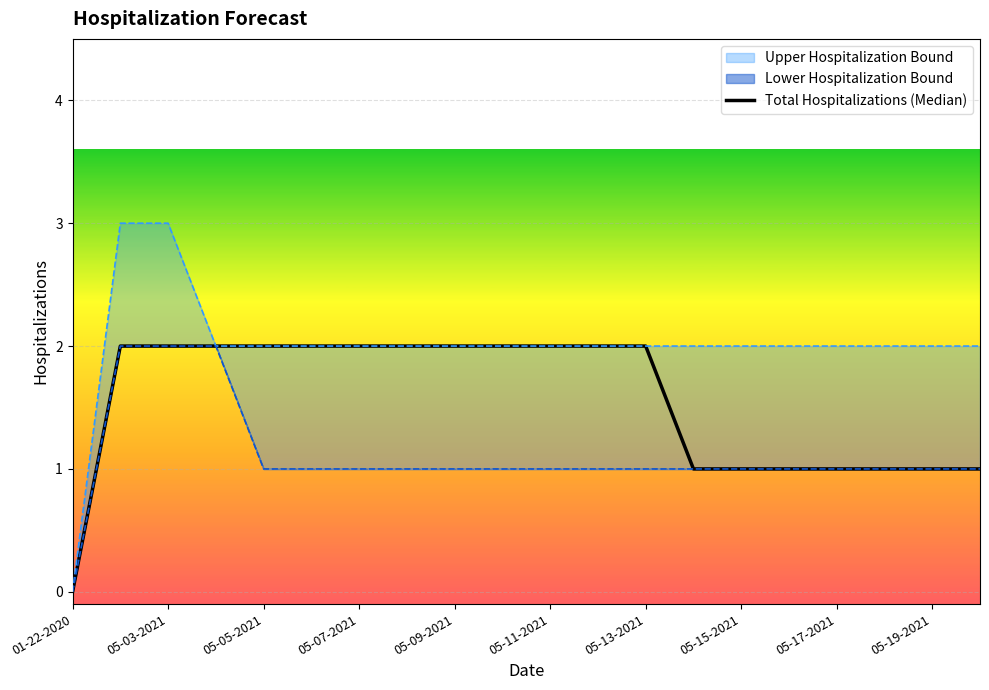

How many categories are shown in the chart?

20